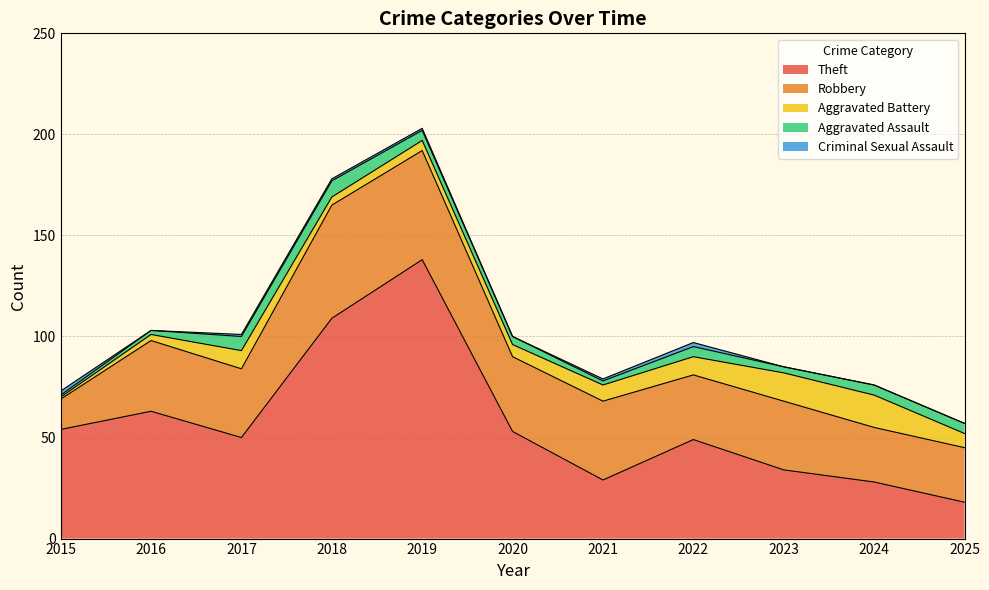

In Criminal Sexual Assault, how many points are higher than both neighbors (excluding endpoints)?

1